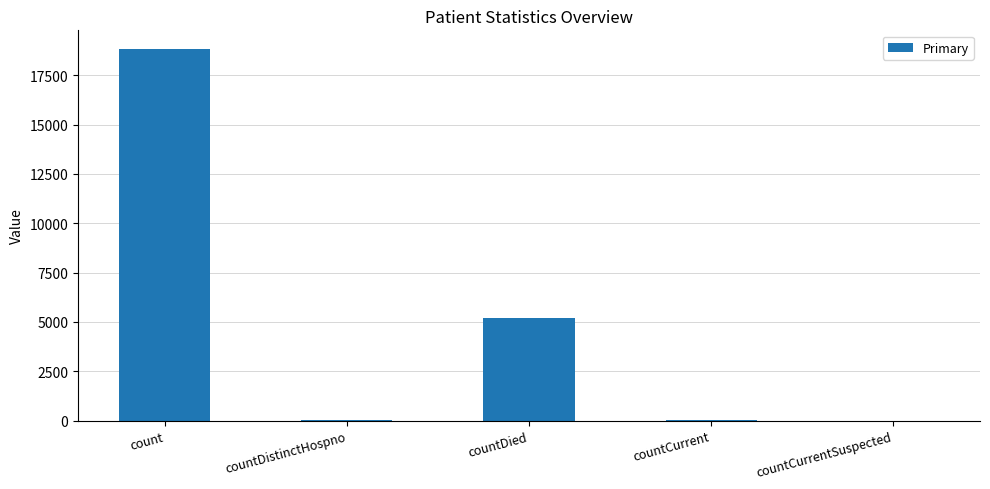

What is the sum of the values at countCurrentSuspected and count?

18831